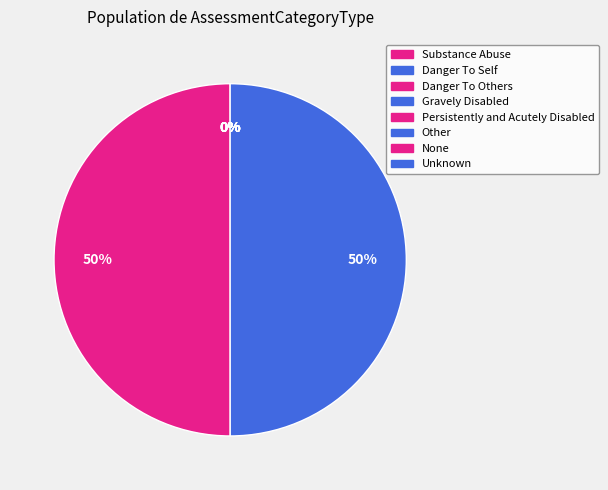

What portion of the pie excludes Substance Abuse?

100.0%